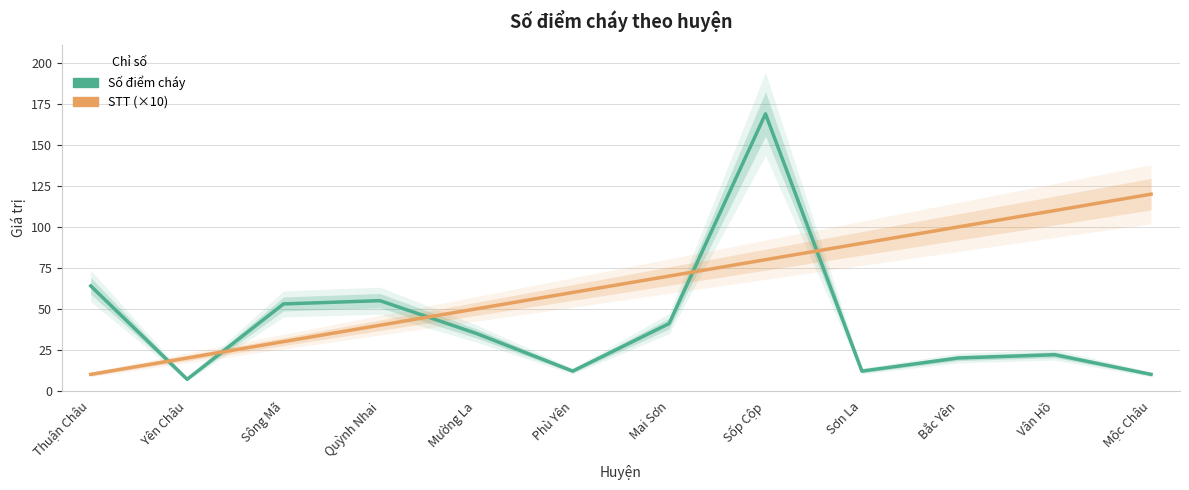

What is the value of the STT (×10) point at the 5th from the left?

50